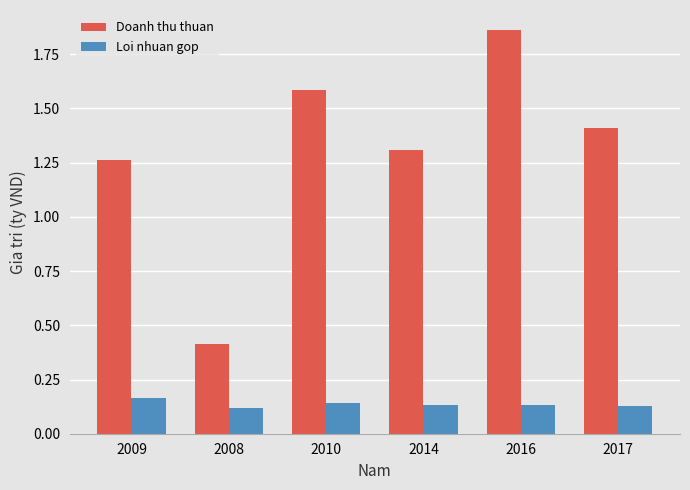

List the series in order of their overall mean, highest first.

Doanh thu thuan, Loi nhuan gop